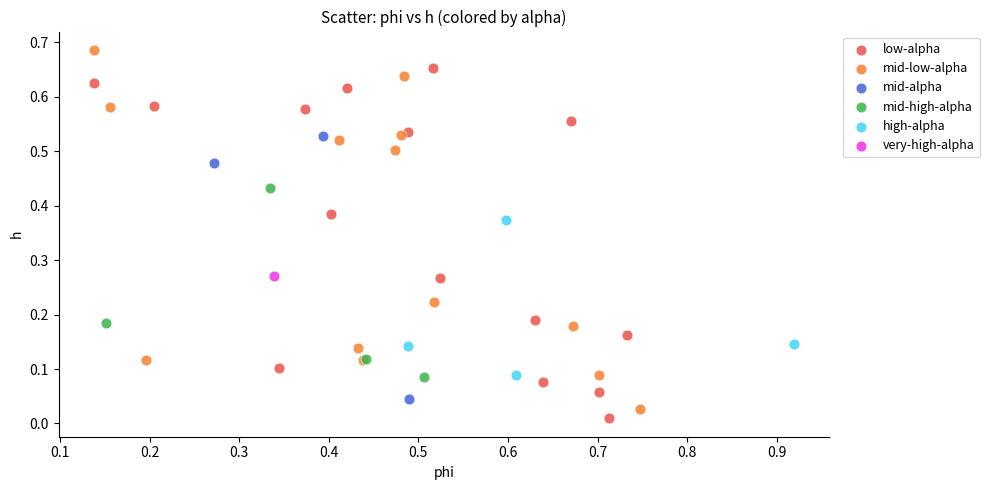

Which series reaches the maximum Y coordinate?

mid-low-alpha